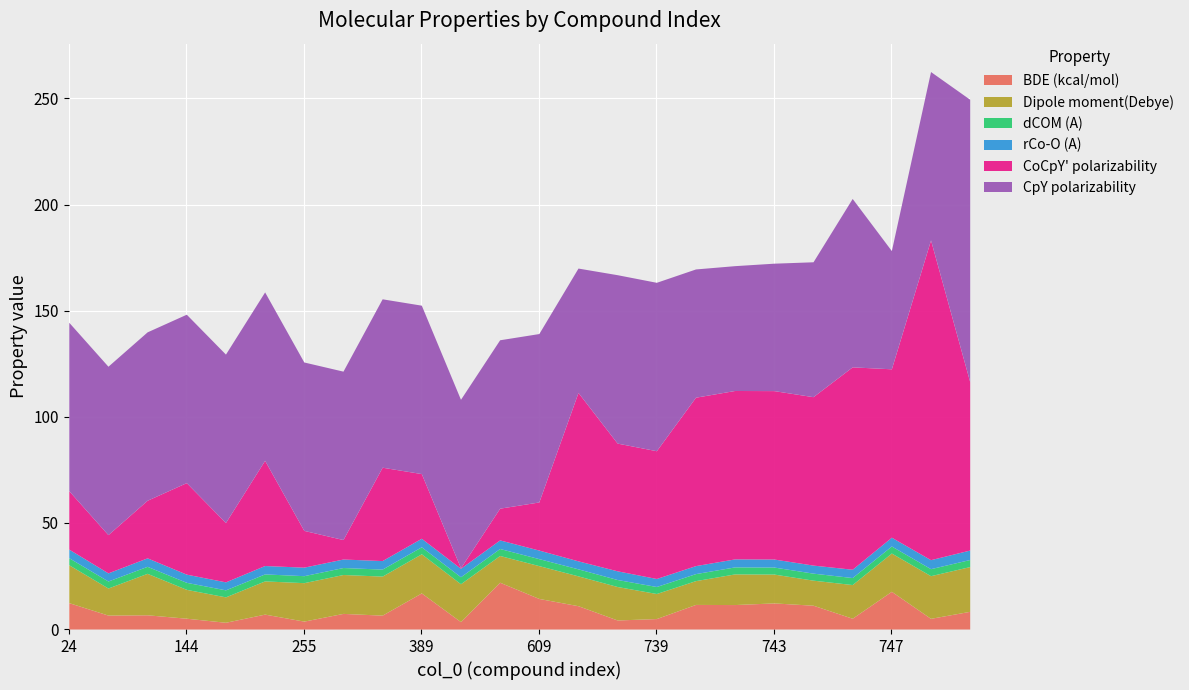

Which category has the highest value across all series?

748